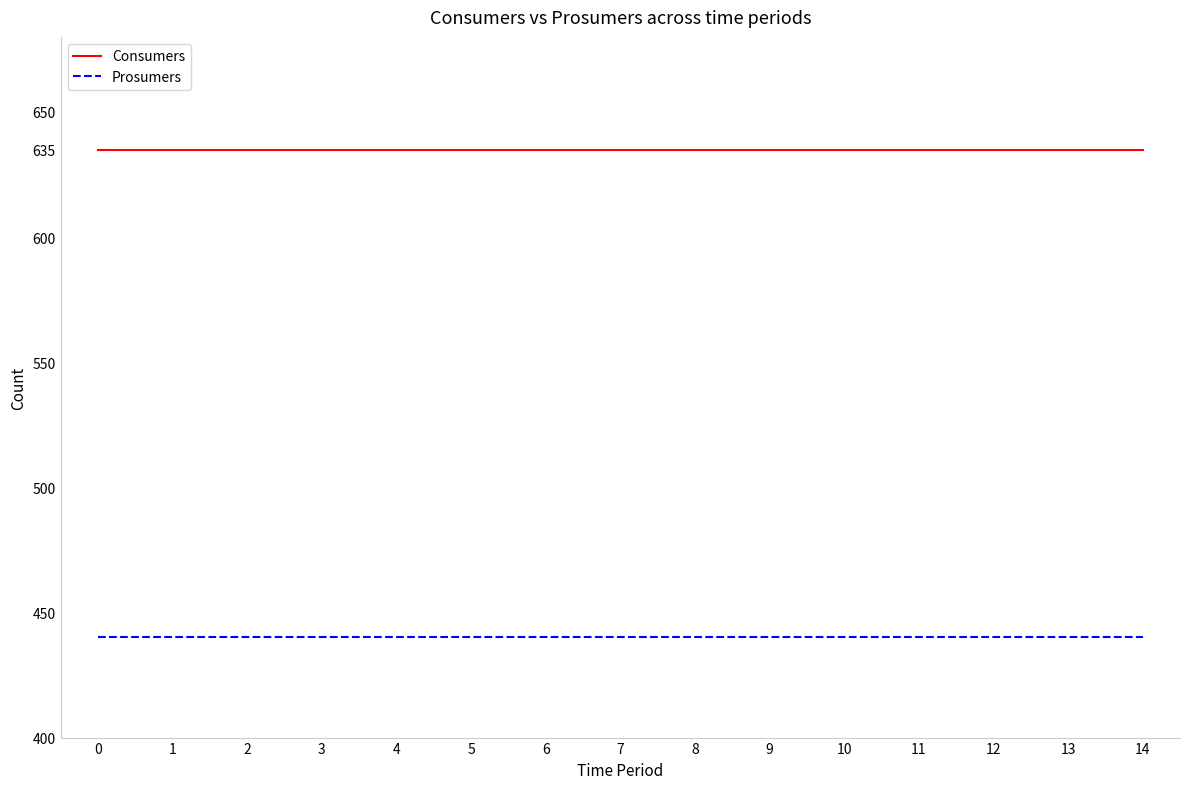

The value of Prosumers at 3 is 440. True or false?

True